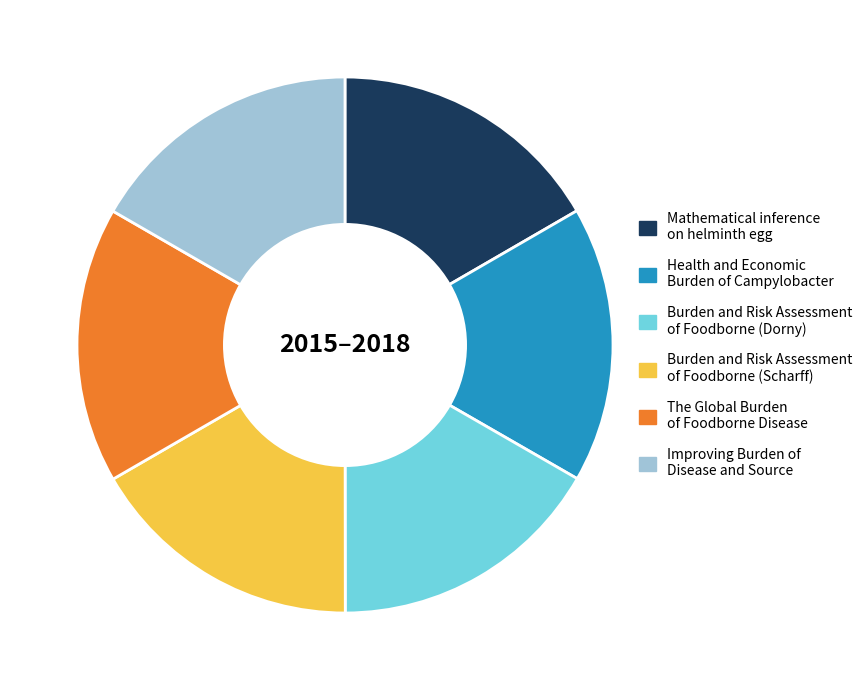

Do Mathematical inference on helminth egg and Improving Burden of Disease and Source together represent more than half of the pie?

No